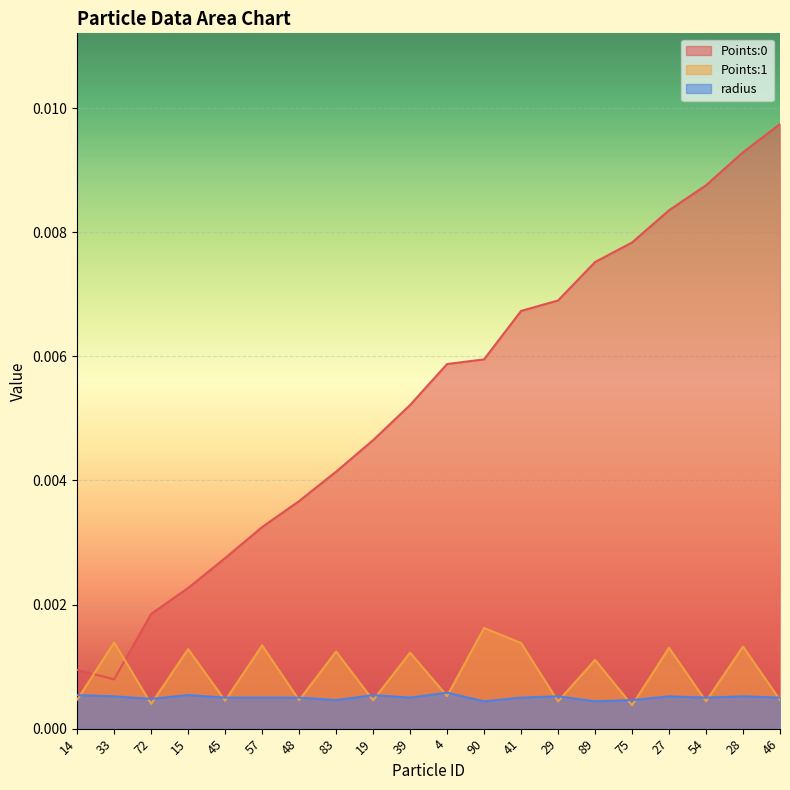

How many intersections are there between Points:1 and radius?

18